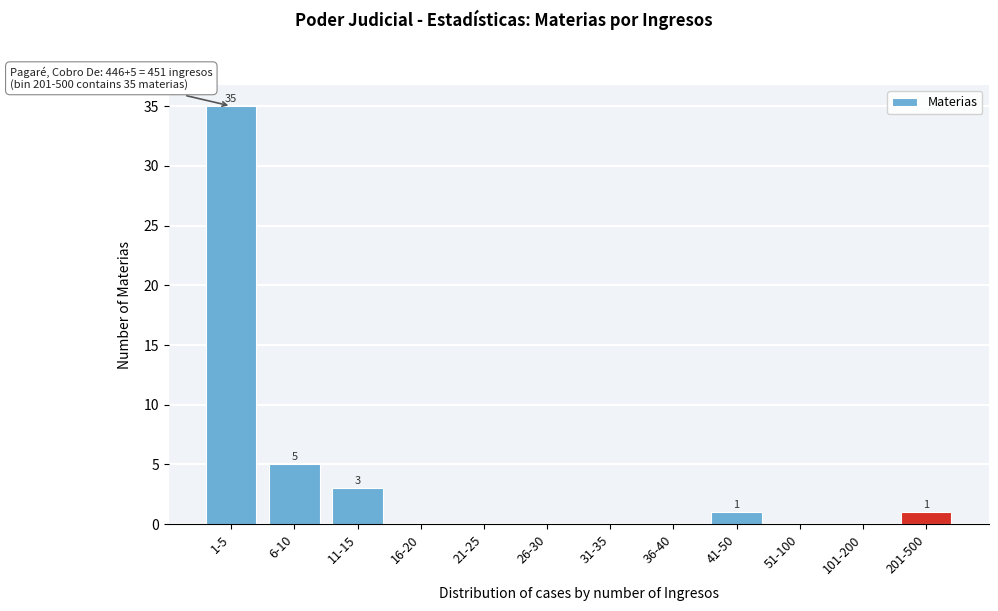

Reading left to right, what are all the values shown in this chart?

1-5=35	6-10=5	11-15=3	16-20=0	21-25=0	26-30=0	31-35=0	36-40=0	41-50=1	51-100=0	101-200=0	201-500=1